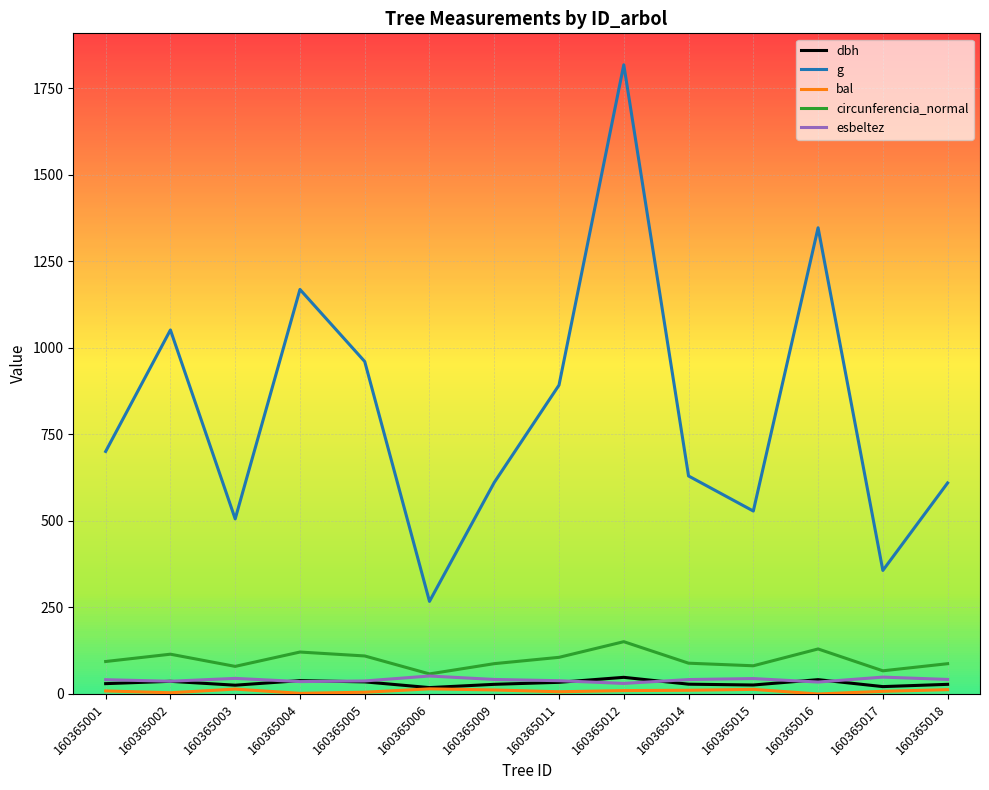

Which series has the largest total across all categories?

g